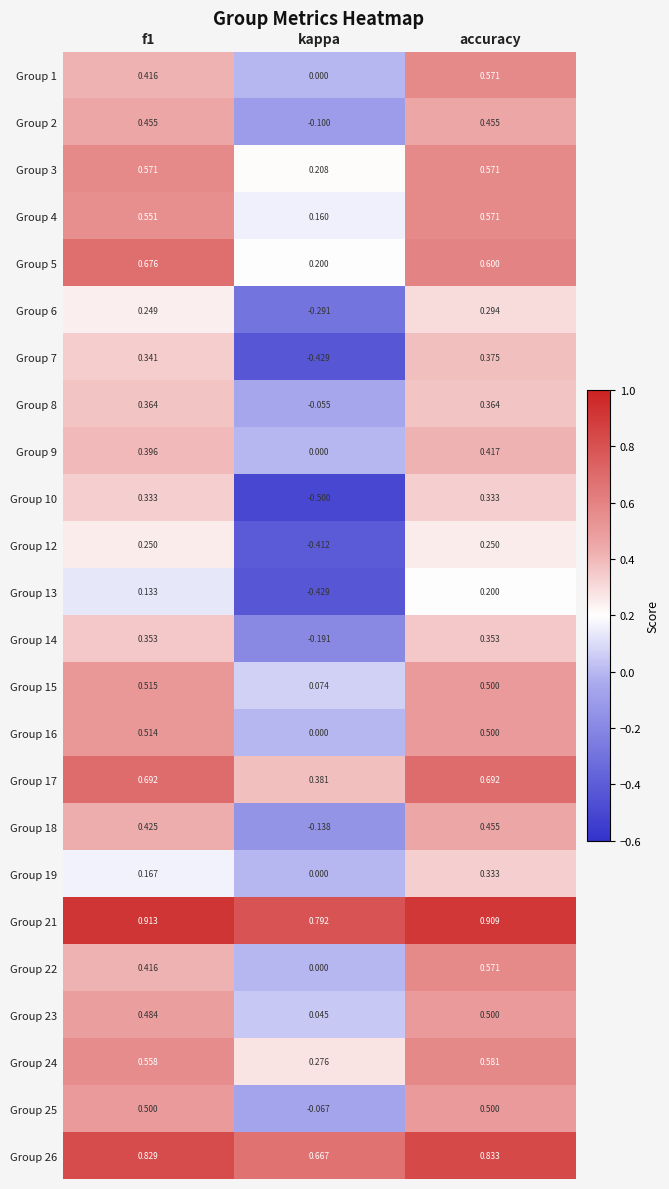

What is the total value across all series at accuracy?

11.7